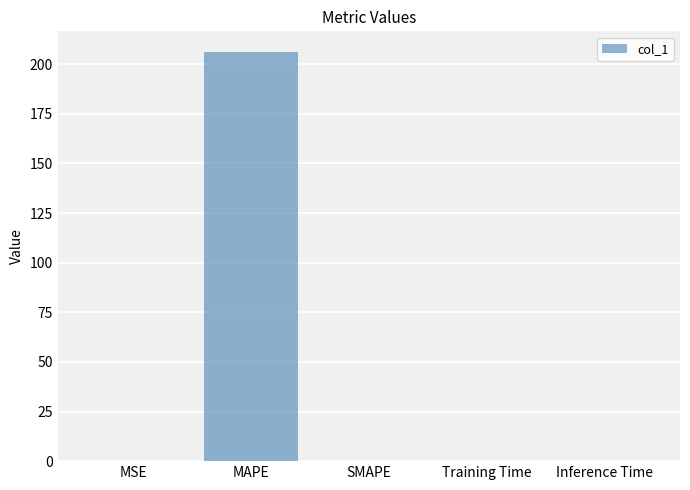

True or false: the data shows 0.0 at Training Time.

True